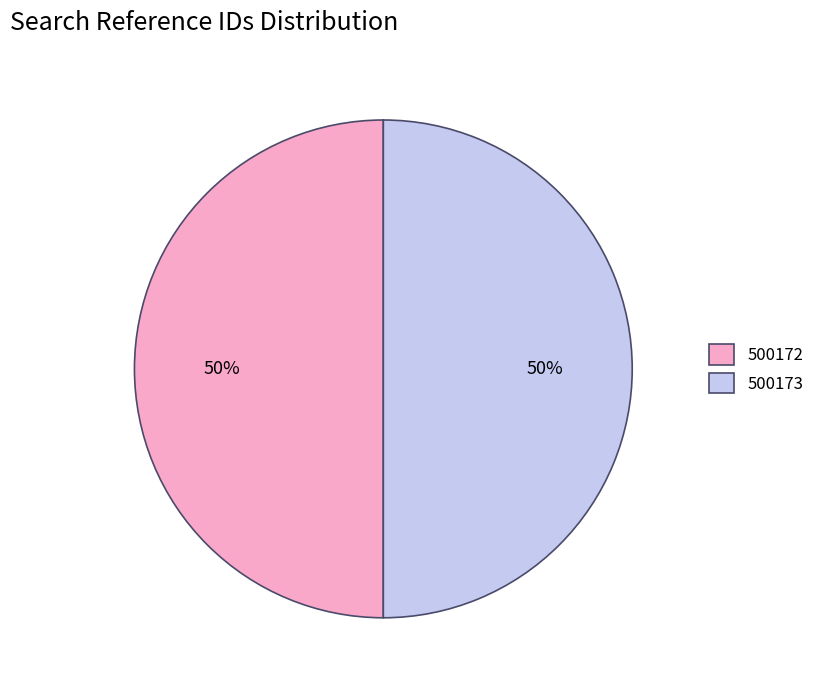

To the nearest percent, what percentage of the pie is 500173?

50%